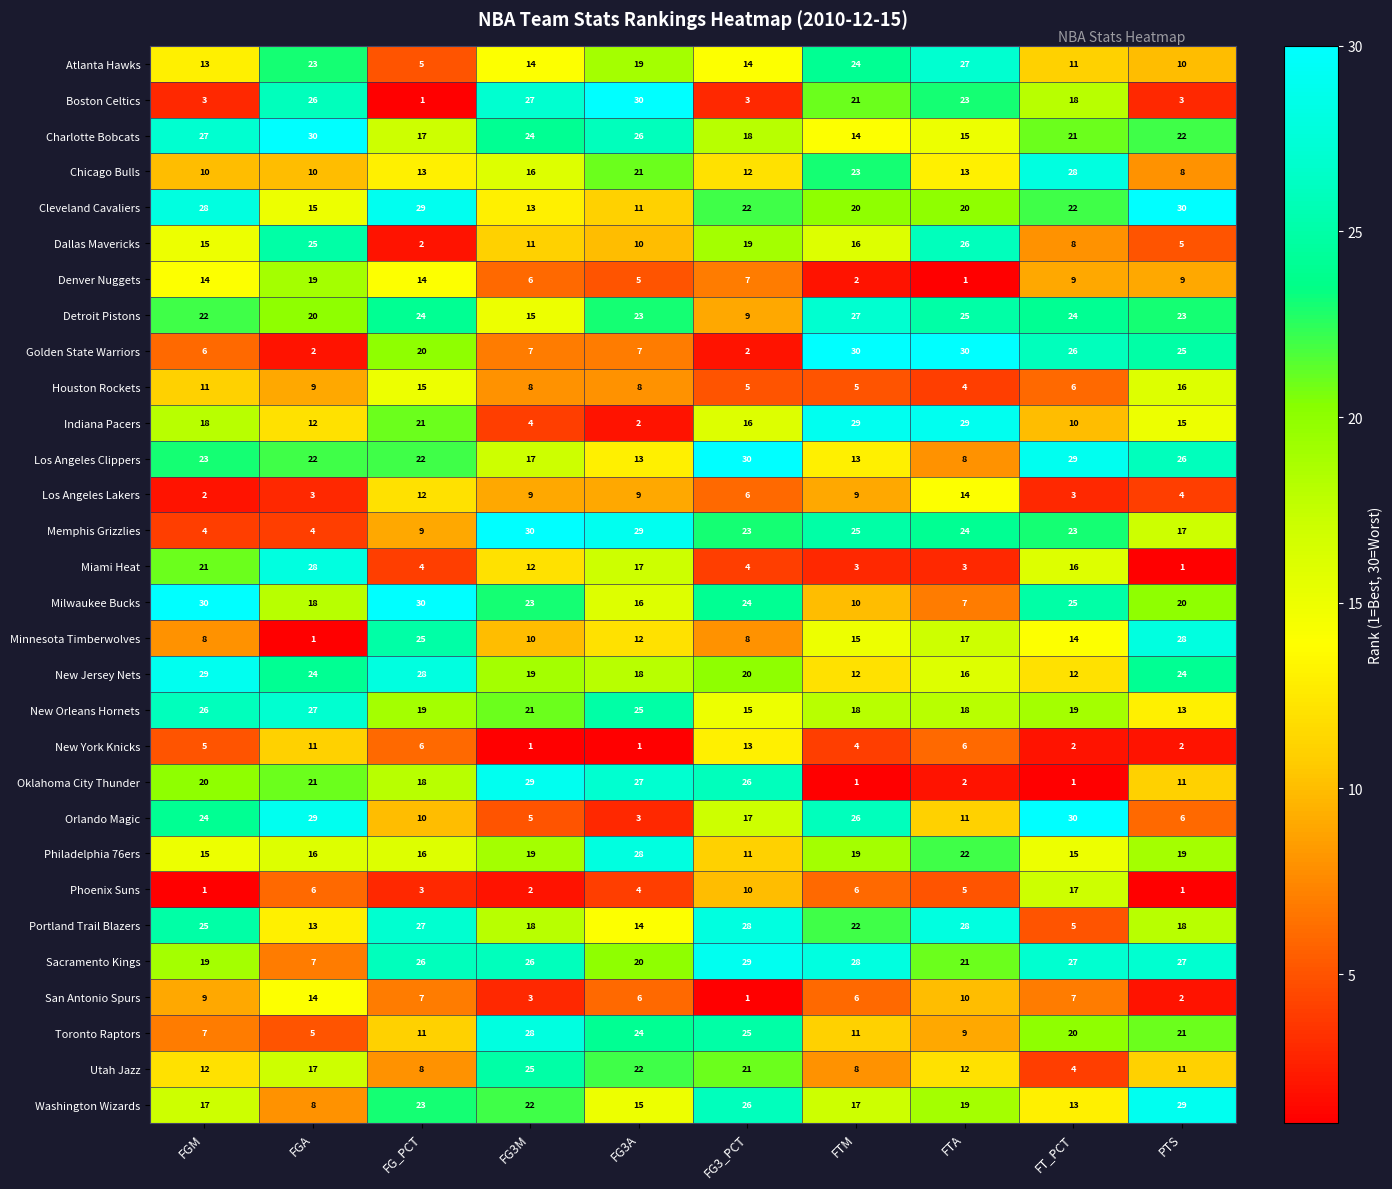

The Atlanta Hawks series shows 27 at FTA. True or false?

True